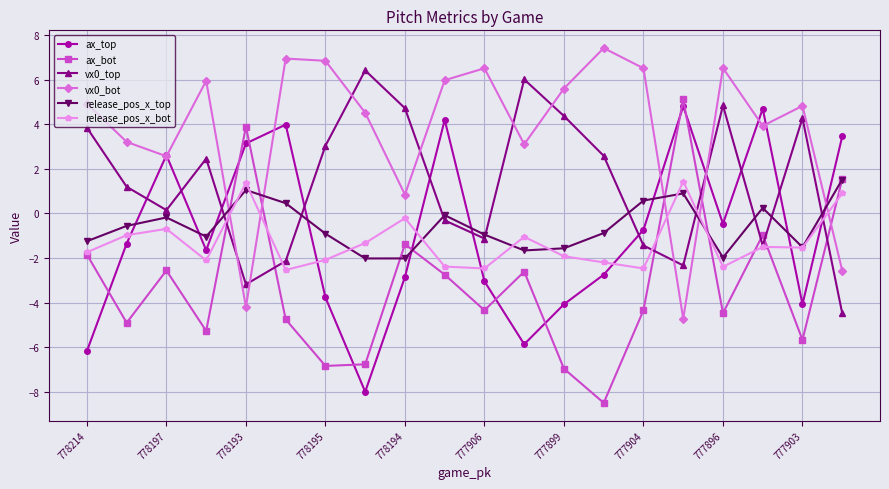

What is the value of the vx0_bot point at the 14th from the left?

7.4